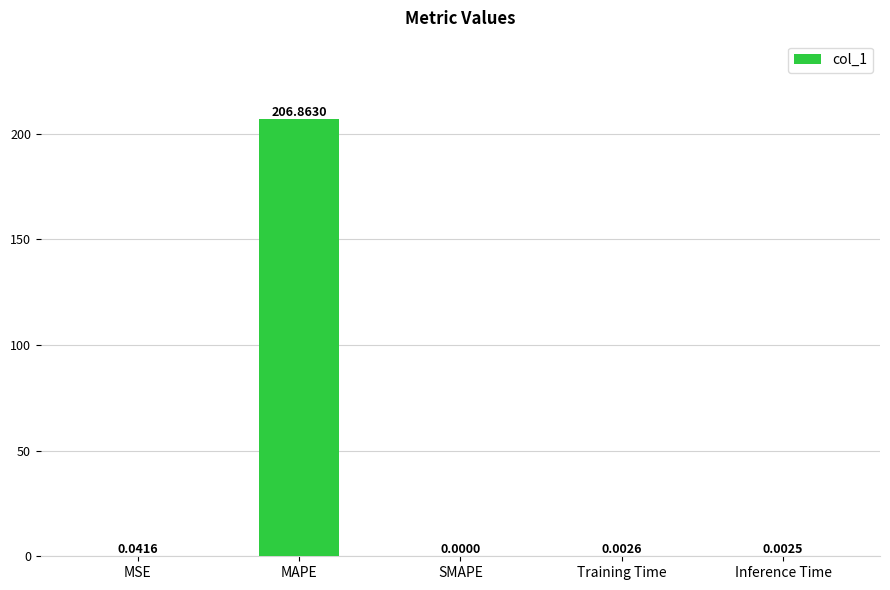

Which category has the highest value across all series?

MAPE